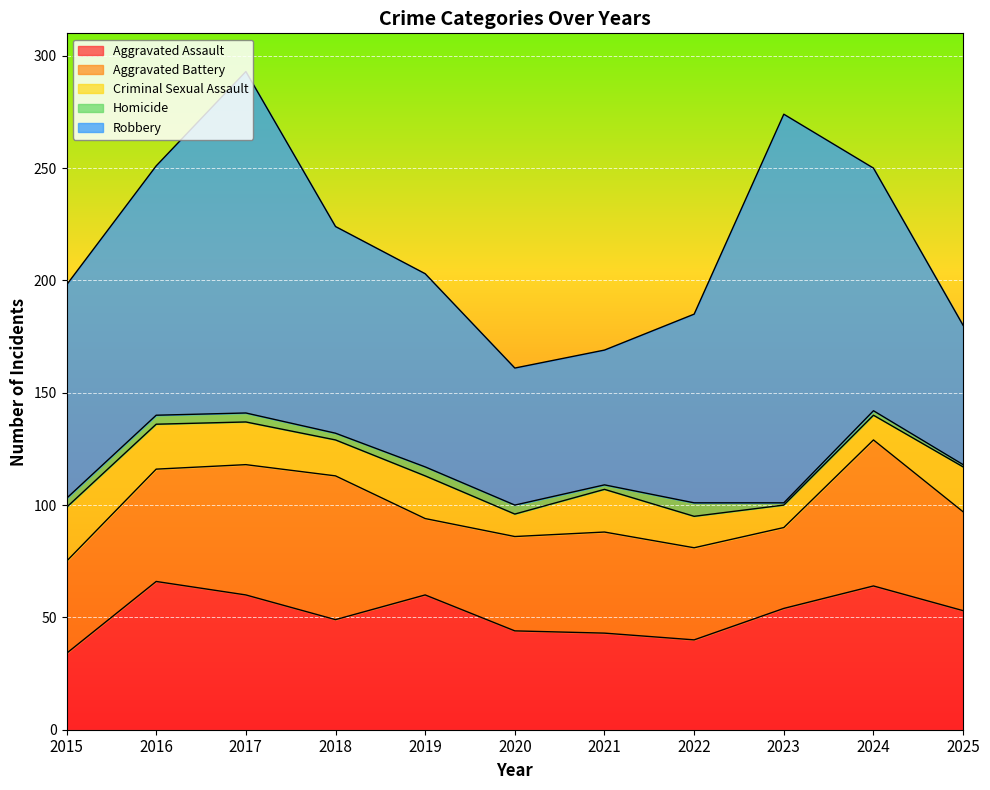

What is the spread (max minus min) of values at 2019?

82